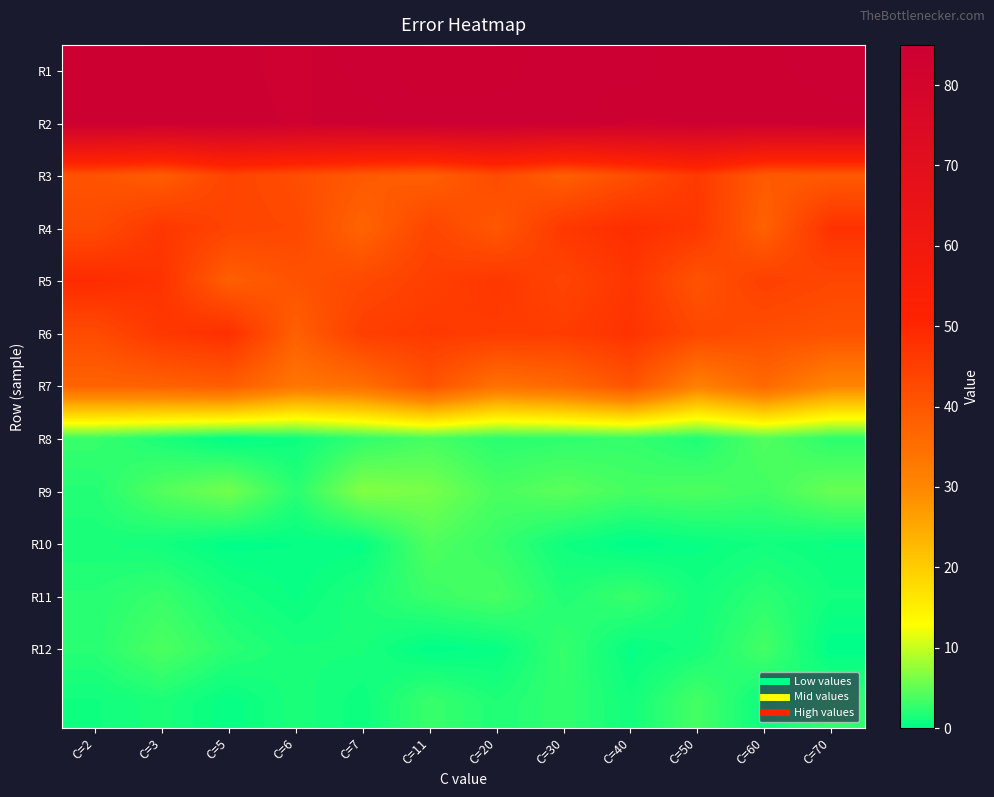

Between C=3 and C=20, which is larger?

C=3